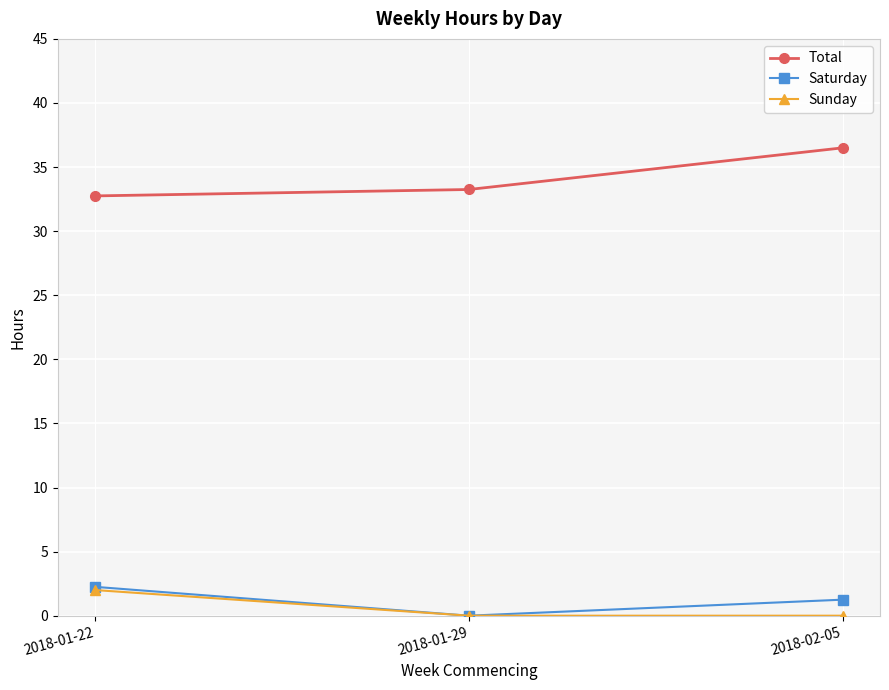

List the labels in order of Saturday value, largest first.

2018-01-22, 2018-02-05, 2018-01-29